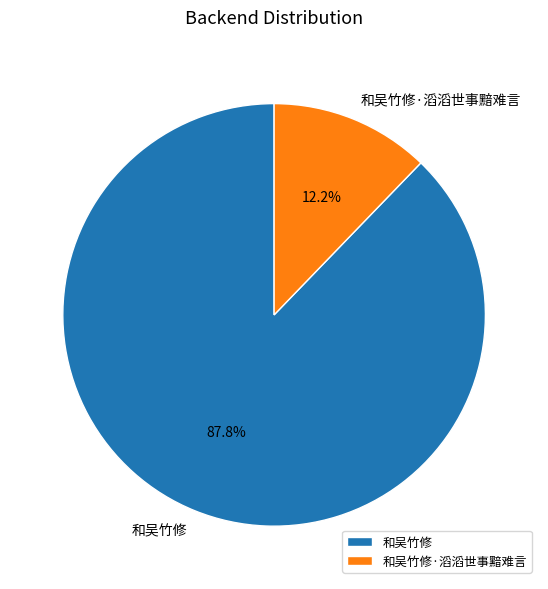

The 和吴竹修·滔滔世事黯难言 slice represents 24% of the pie. True or false?

False